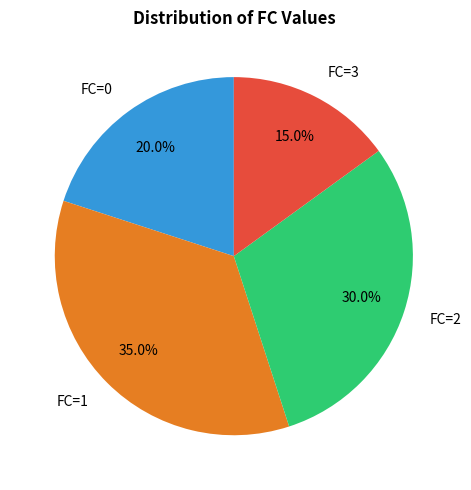

Combined, do FC=0 and FC=3 account for over 50%?

No